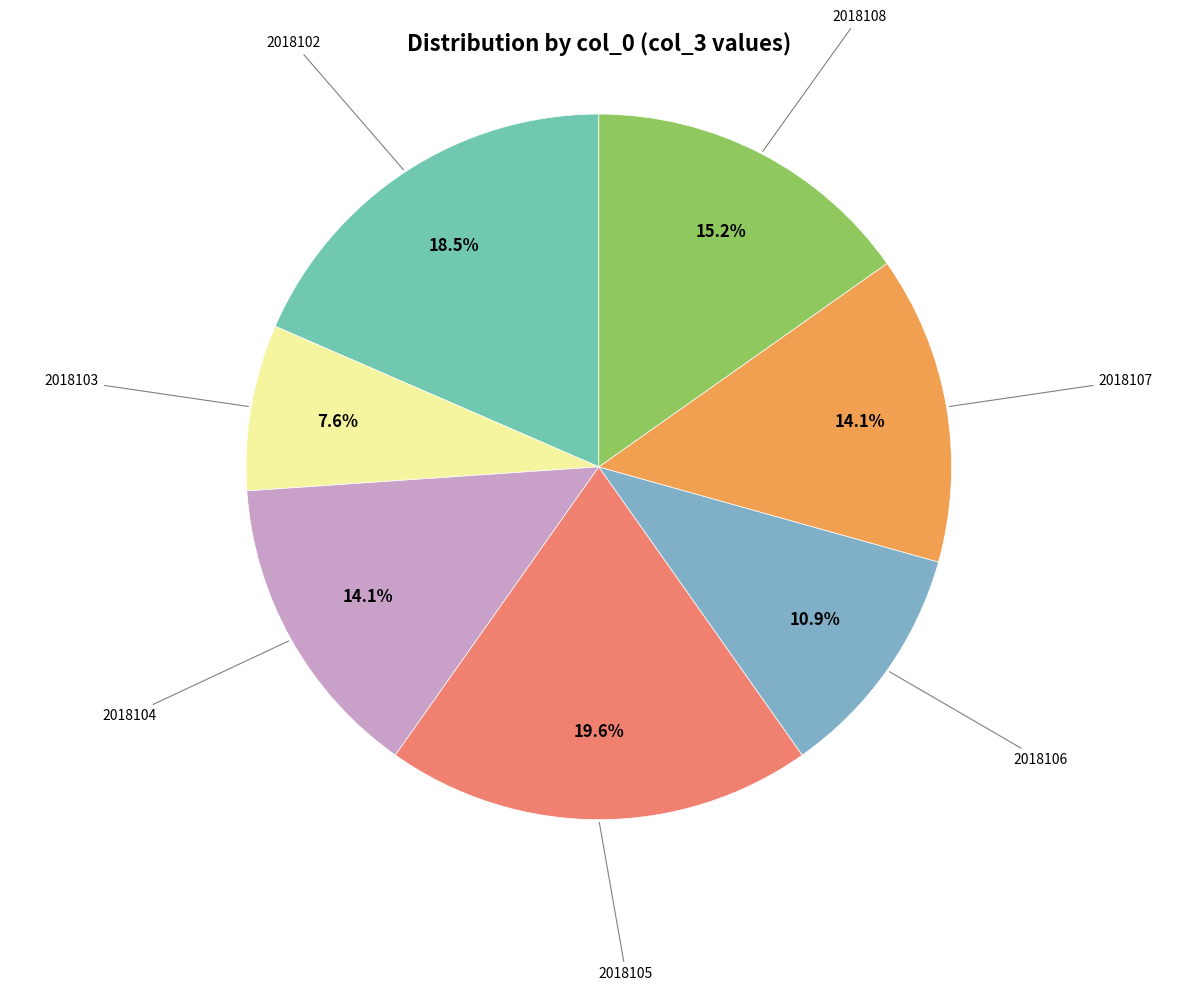

To the nearest percent, what is the difference between the largest and smallest slice percentages?

12%